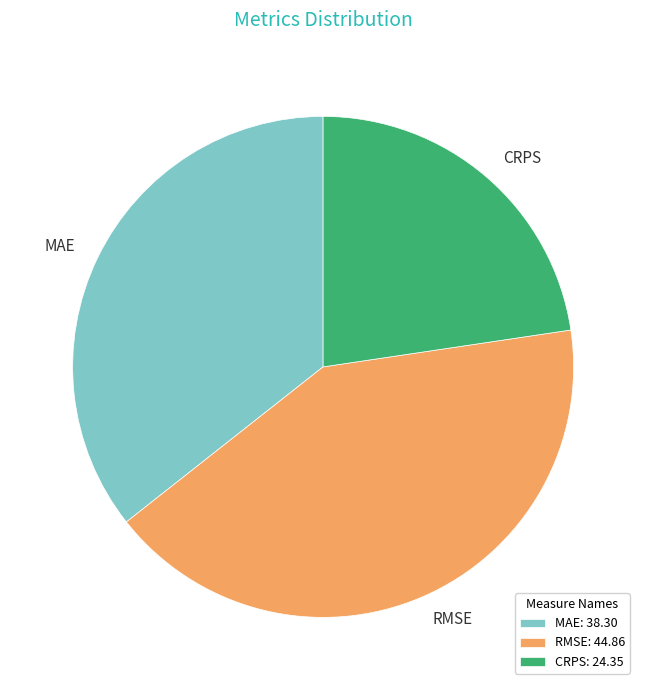

True or false: CRPS accounts for 23% of the total.

True